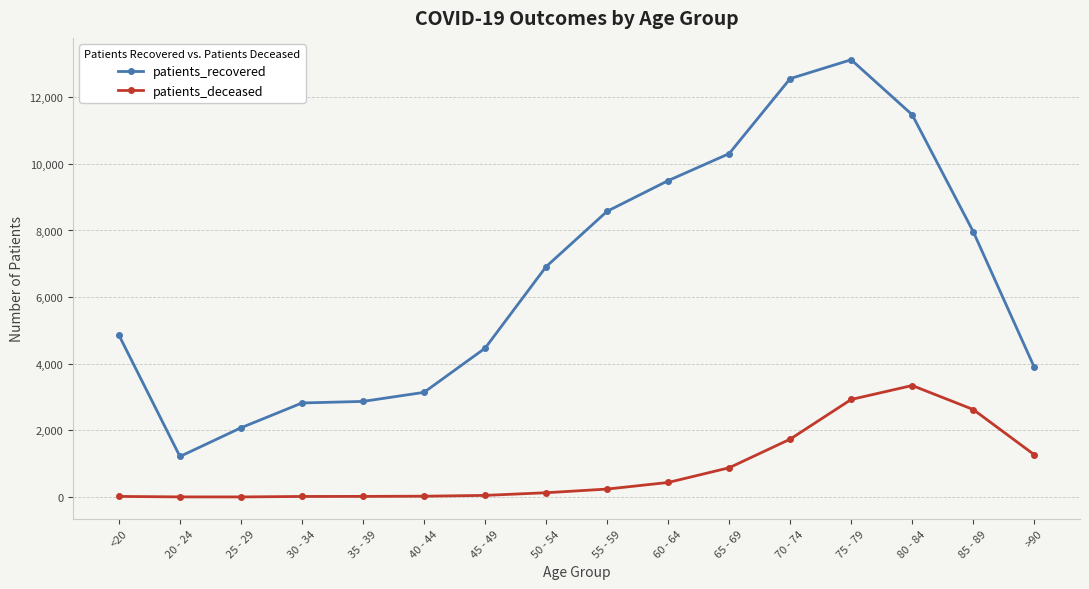

What is the label of the 8th point from the right?

55 - 59